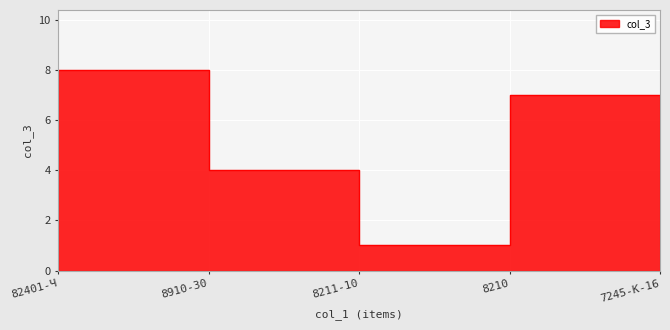

At which label is the value closest to 4?

8910-30